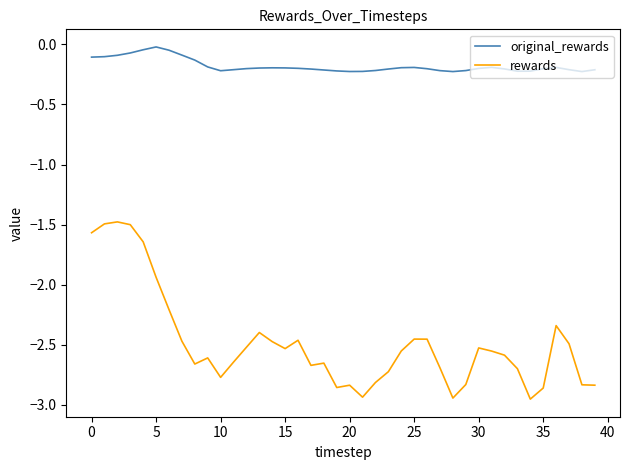

Rank the series by their average value, from lowest to highest.

rewards, original_rewards